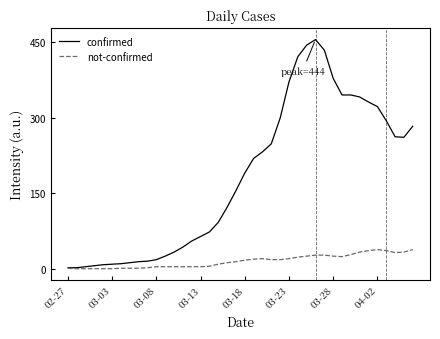

Which series has the largest total across all categories?

confirmed